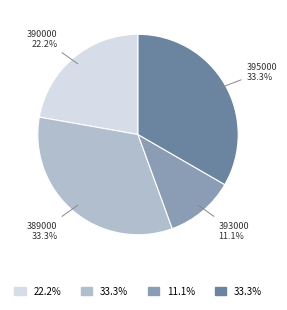

How many segments does this pie chart have?

4